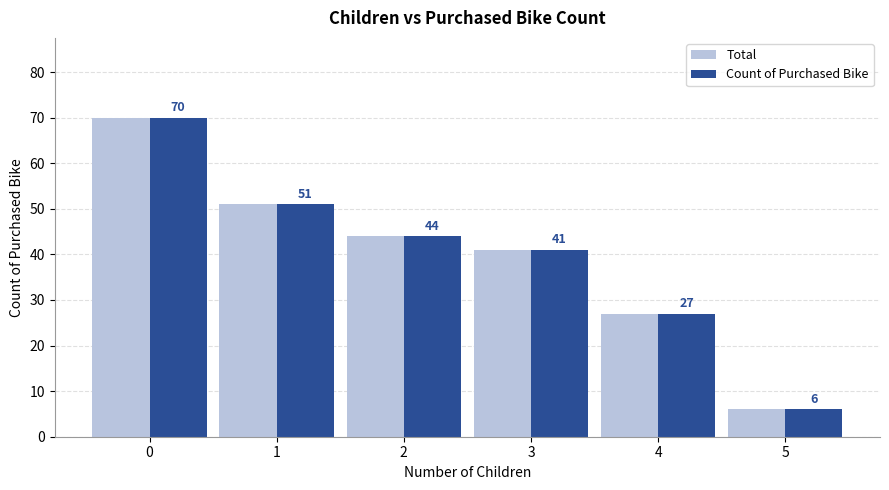

What value does the Total series have at 0, to the nearest 10?

70